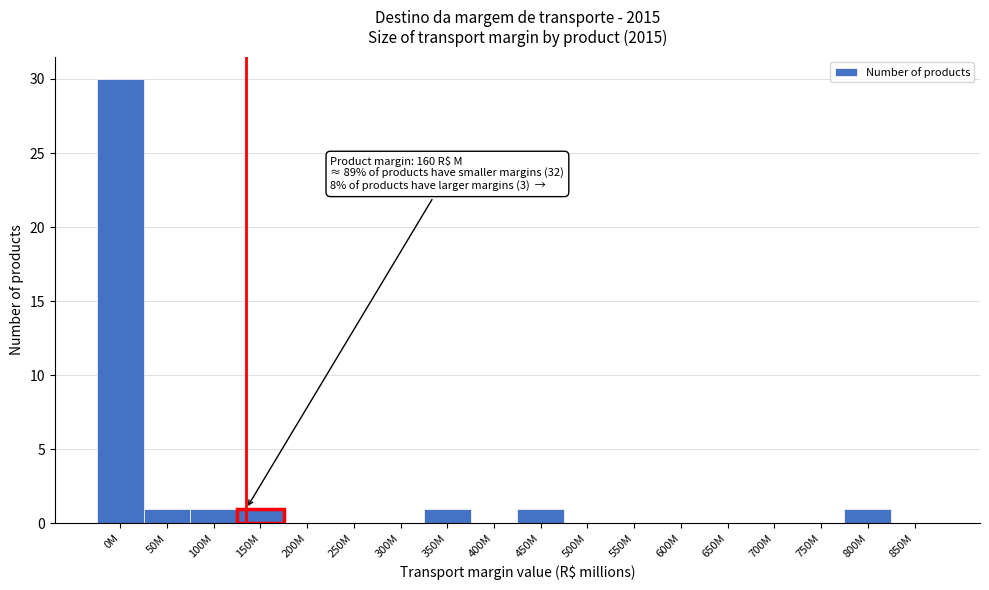

Reading right to left, extract all data points from this chart.

850M=0	800M=1	750M=0	700M=0	650M=0	600M=0	550M=0	500M=0	450M=1	400M=0	350M=1	300M=0	250M=0	200M=0	150M=1	100M=1	50M=1	0M=30